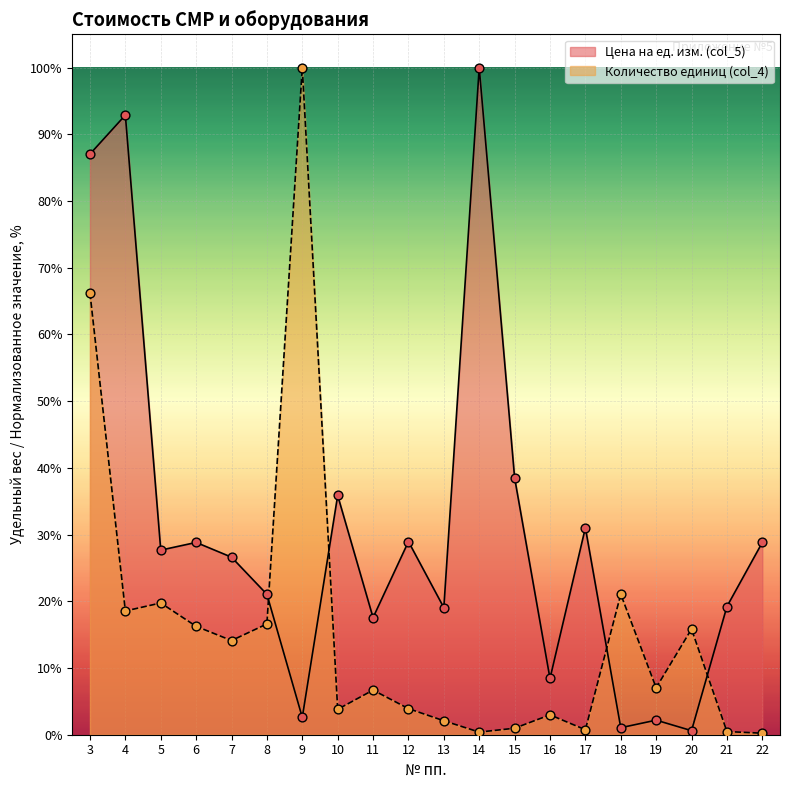

Is the value of Цена на ед. изм. (col_5) at 19 greater than the value of Количество единиц (col_4) at 8?

No